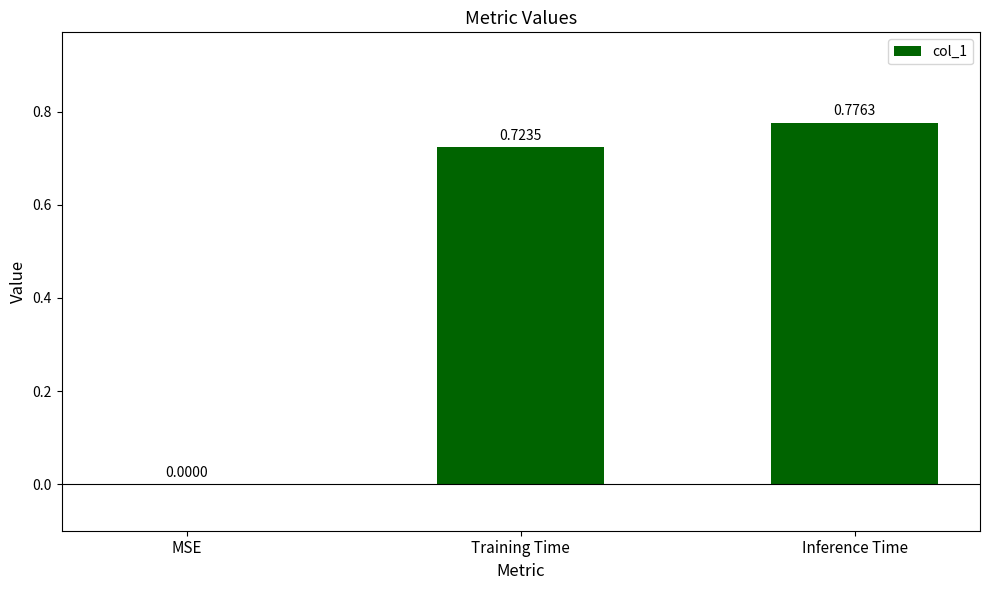

What is the change in value from MSE to Inference Time?

+0.8